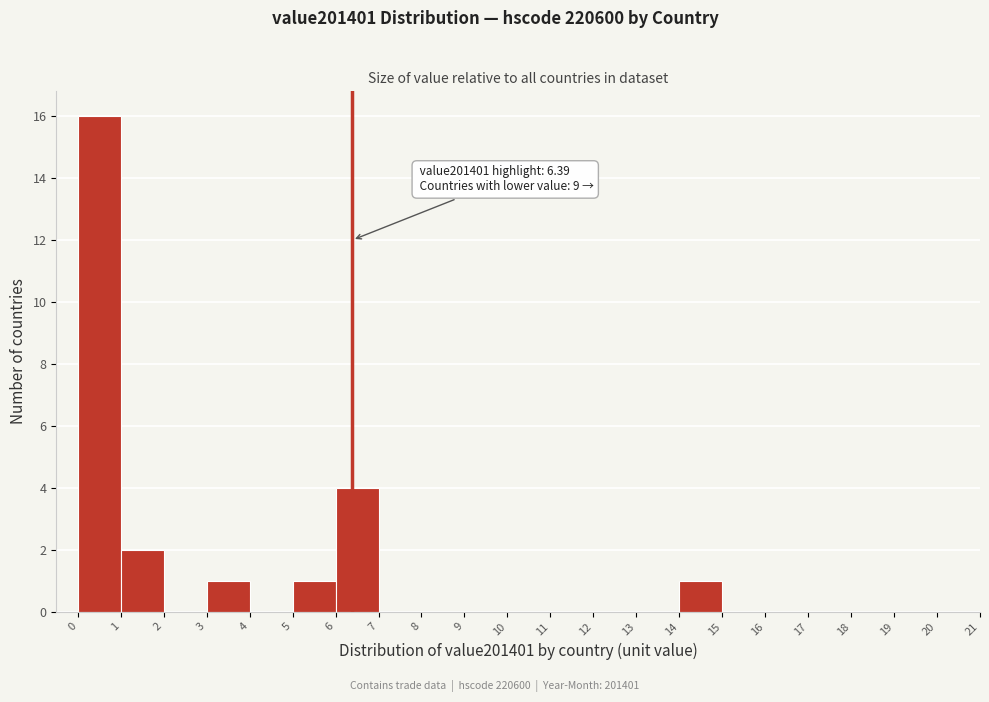

Over which range of the x-axis is the bar tallest?

0 to 1